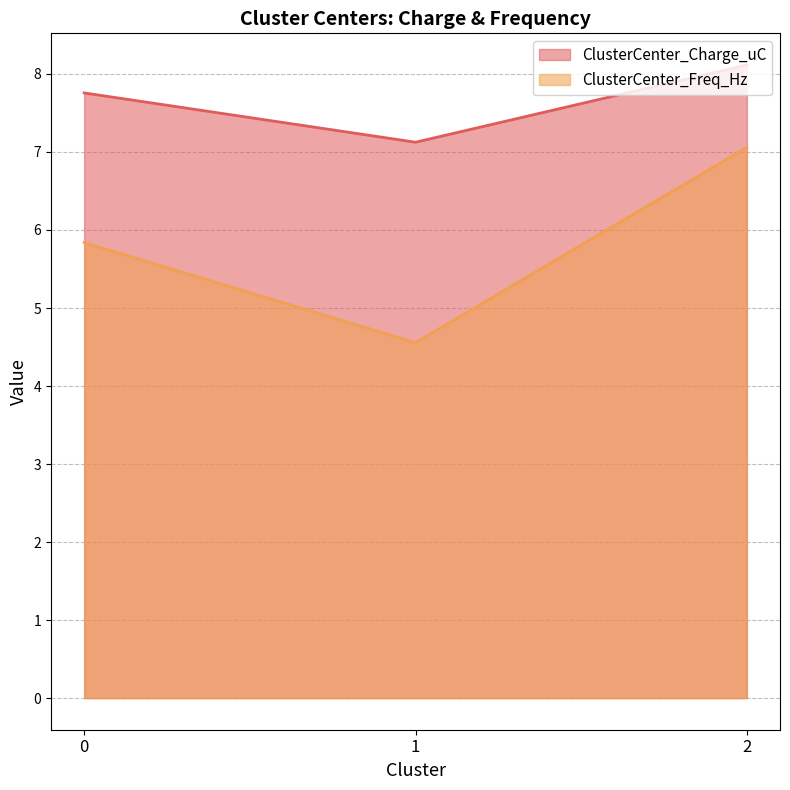

Is it true that ClusterCenter_Charge_uC equals 12.6 at 0?

False